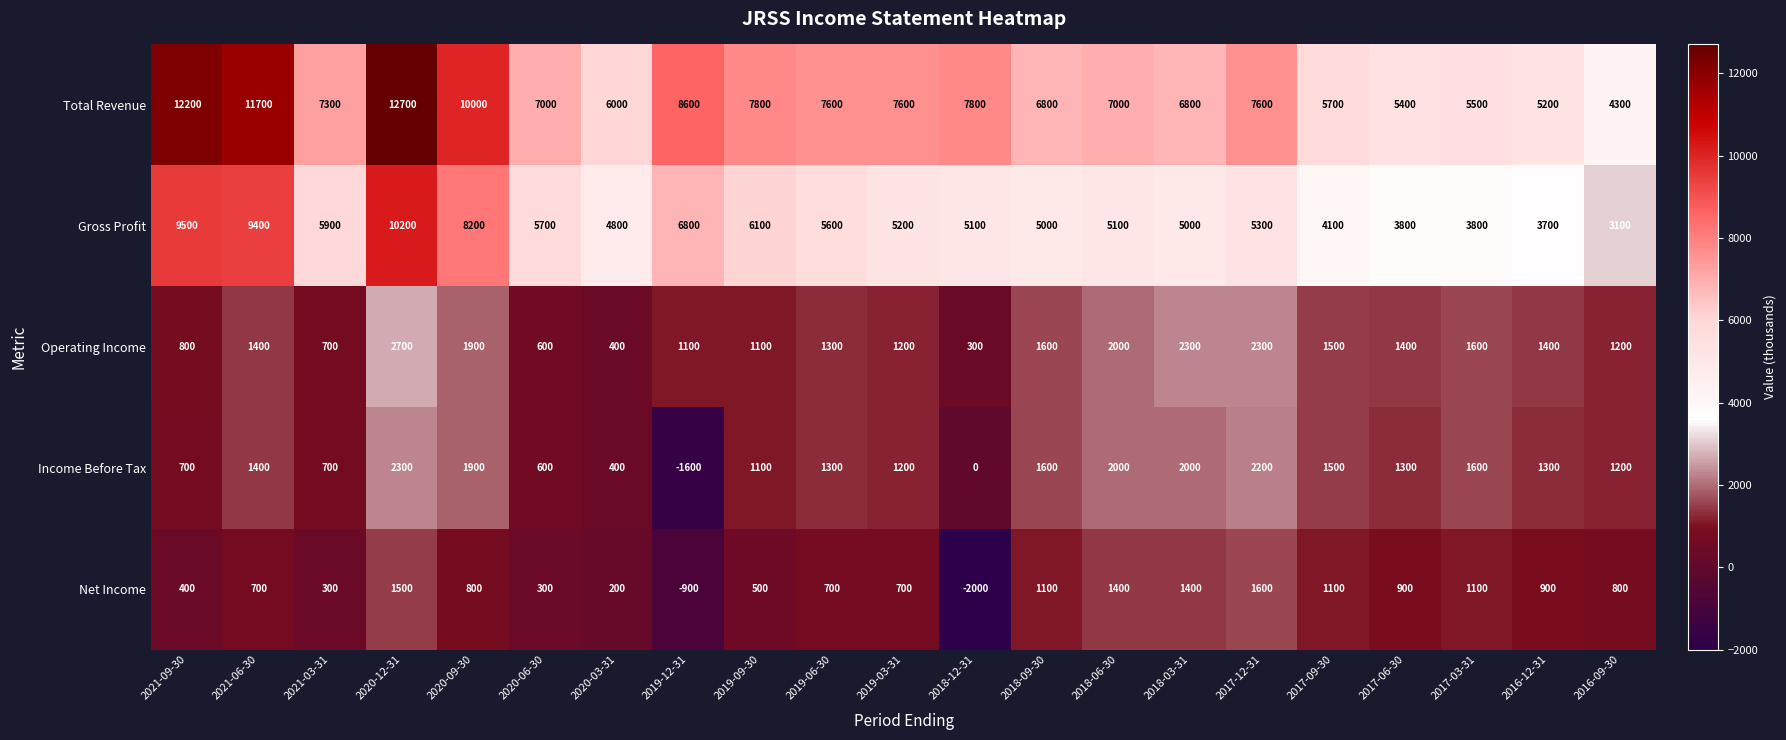

What is the sum of all Income Before Tax values?

24700